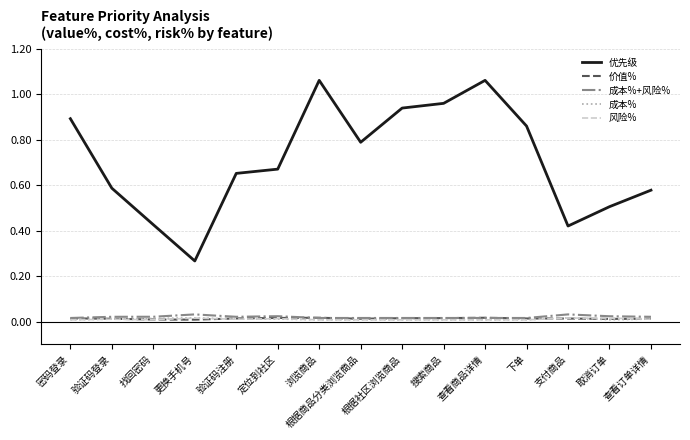

True or false: 成本% and 优先级 intersect in this chart.

False